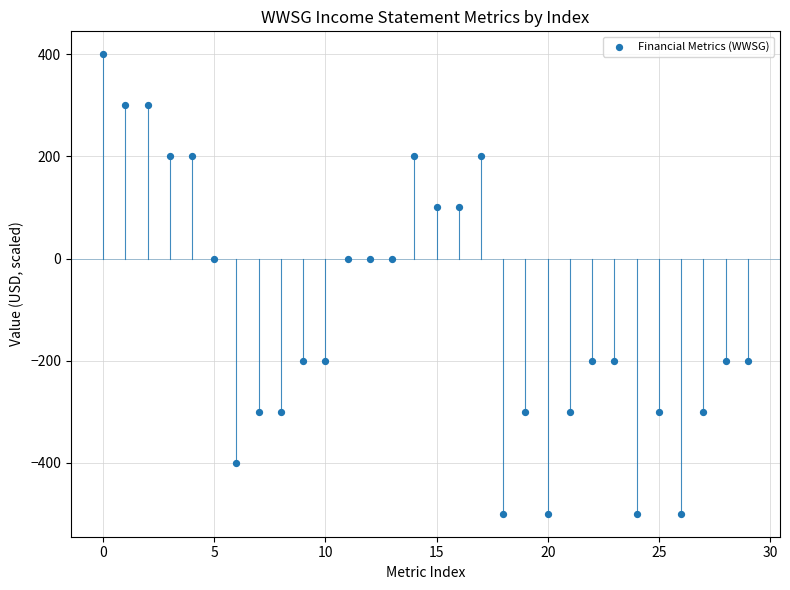

What is the range of Y values (max minus min)?

900